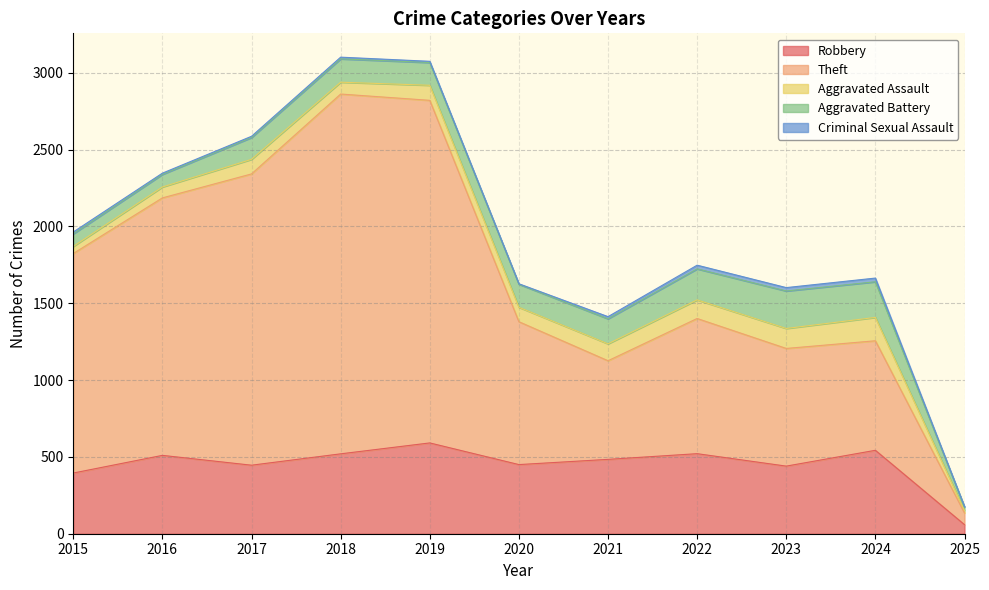

How many interior local valleys does the Criminal Sexual Assault series have?

2